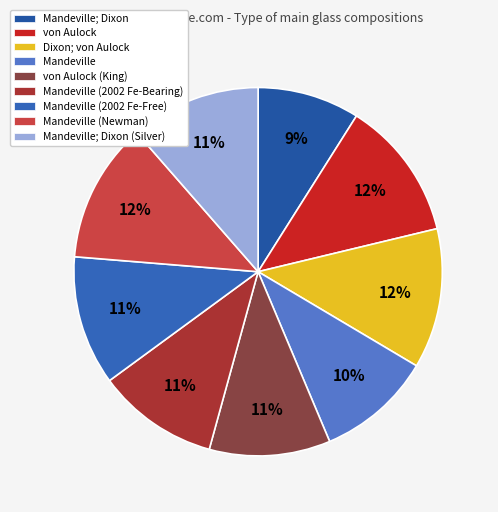

How many segments does this pie chart have?

9